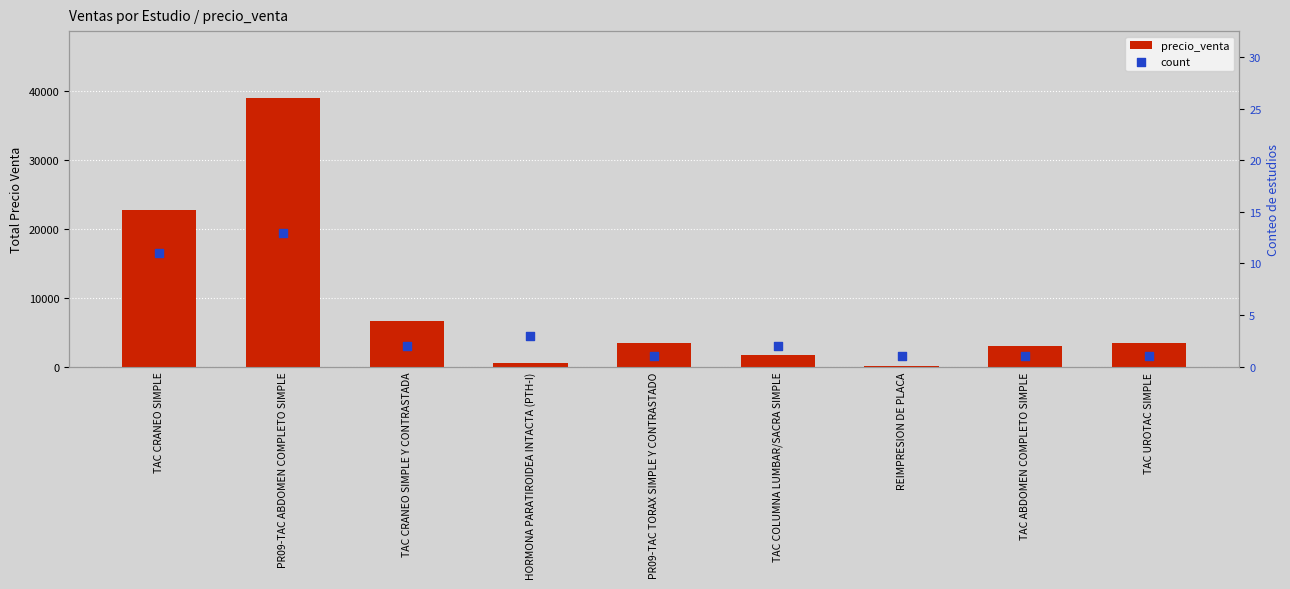

Which series reaches the minimum Y coordinate?

count